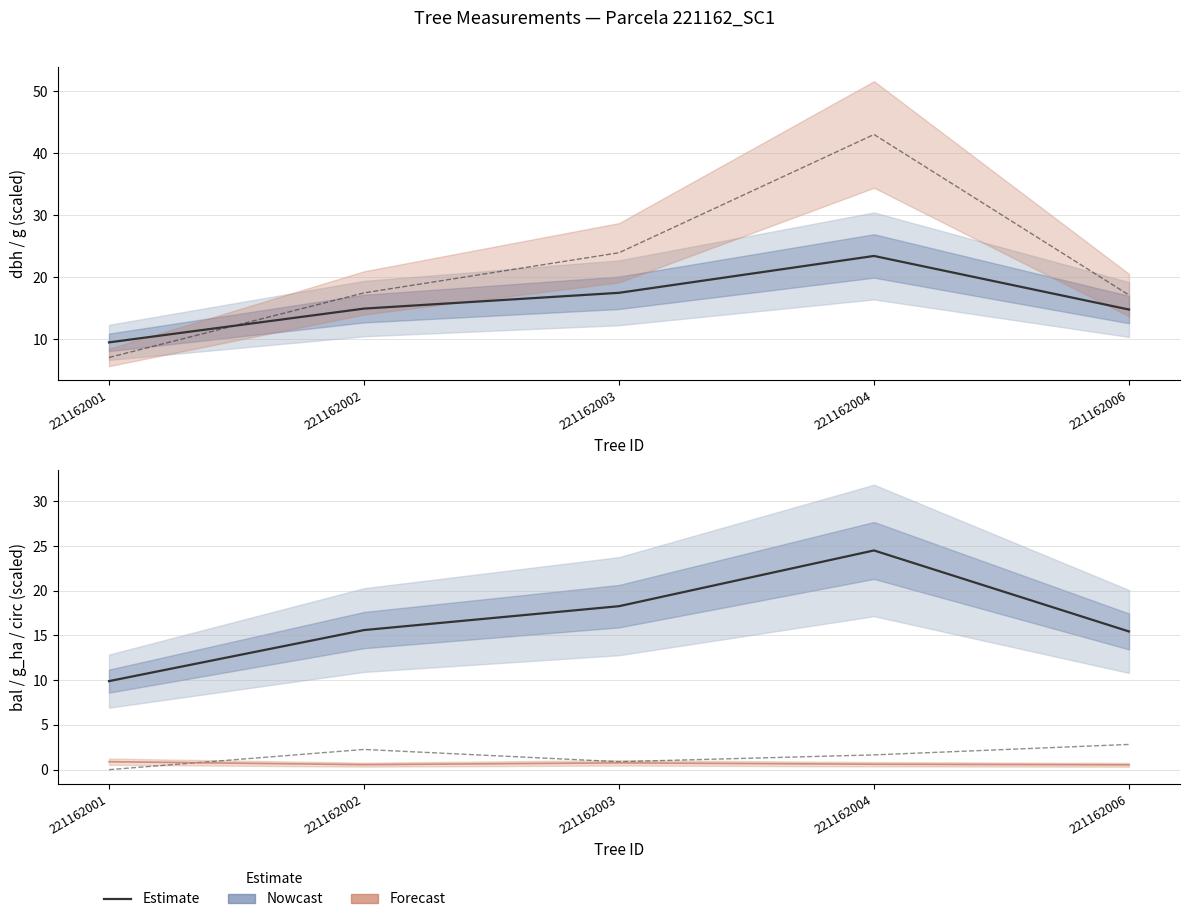

What is the lowest value of the dbh series?

9.4